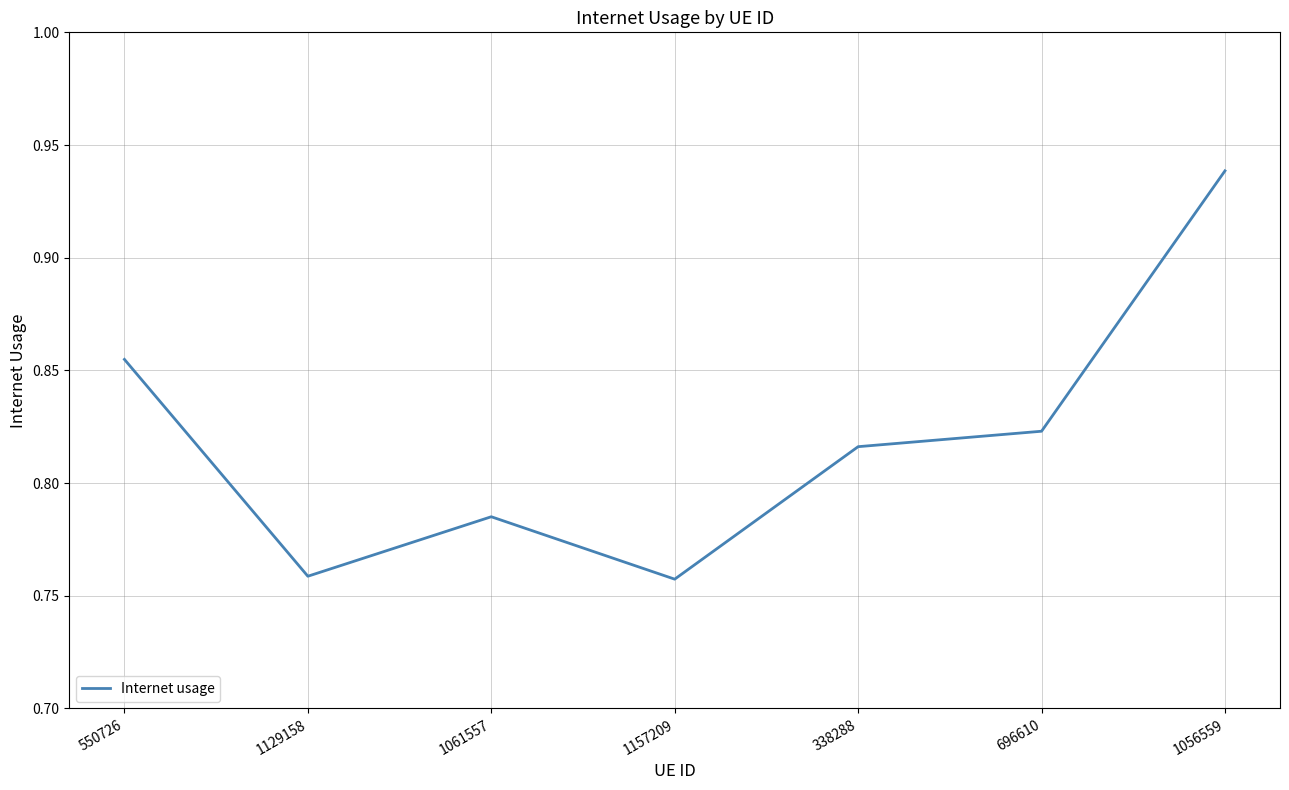

Between 1157209 and 550726, which is larger?

550726